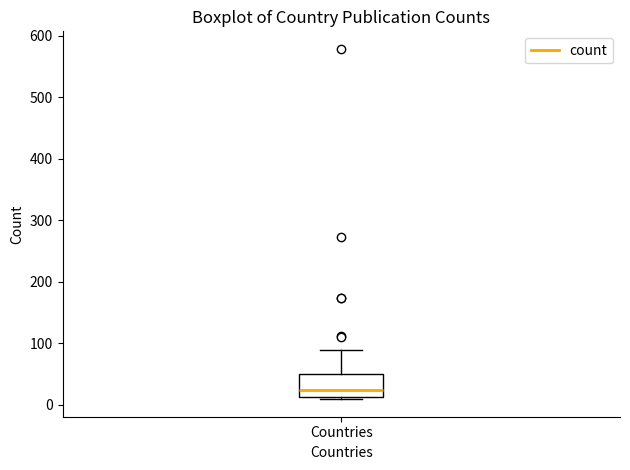

Where does the upper whisker of the box for Countries end on the y-axis? The values are not printed on the chart, so give them approximately, as read against the axis.

90